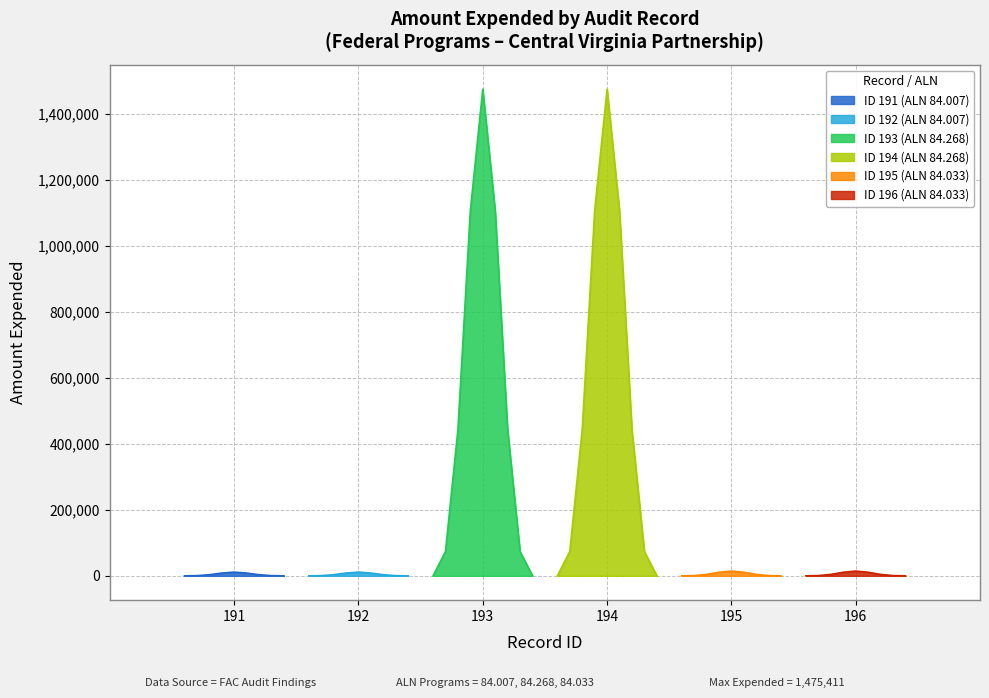

Reading right to left, list all the values displayed in this chart.

14368	14368	1475411	1475411	11200	11200